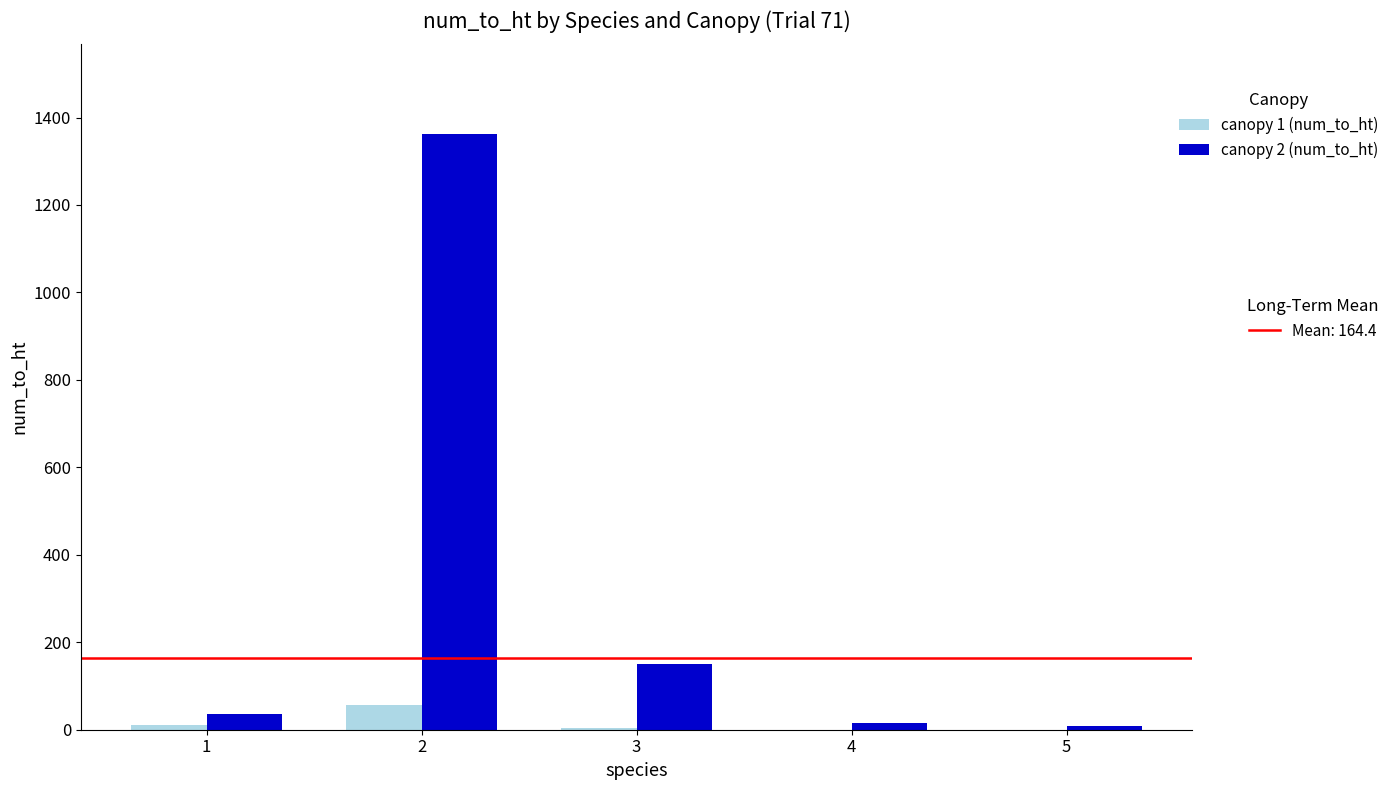

How many categories are shown in the chart?

5